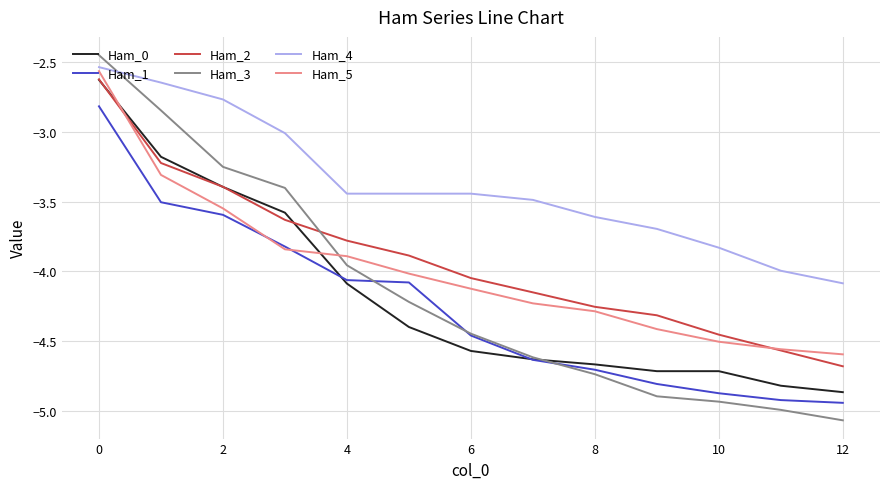

True or false: Ham_4 and Ham_3 cross at least once.

True